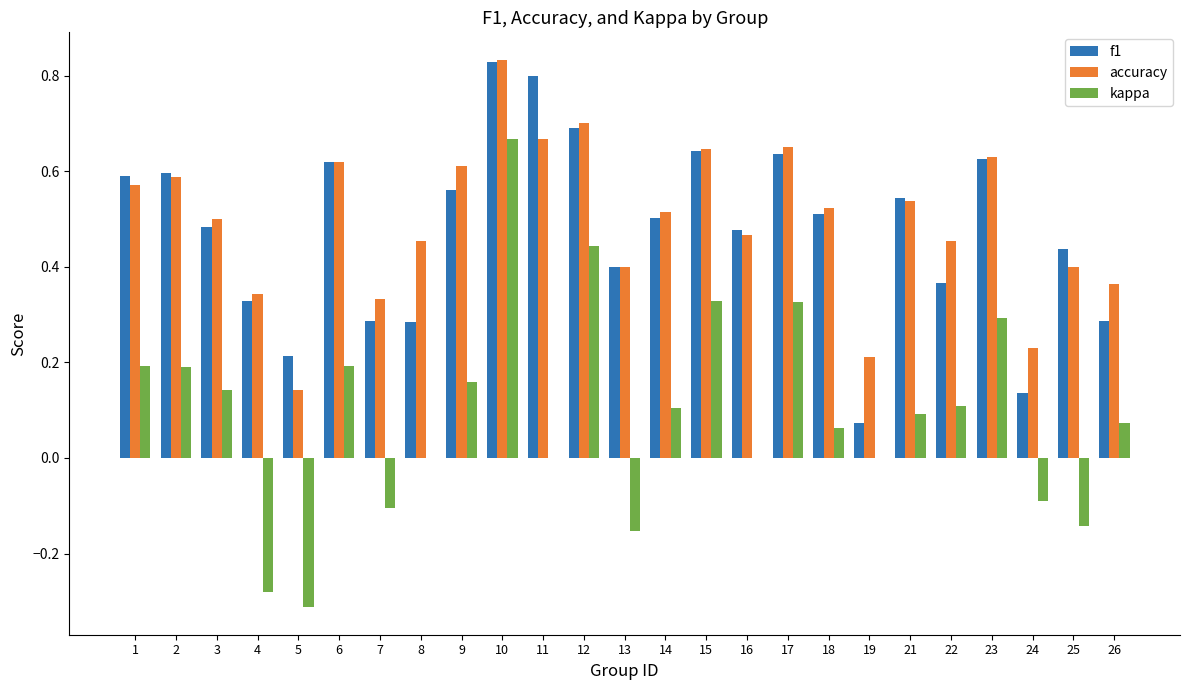

What is the sum of all accuracy values?

12.4